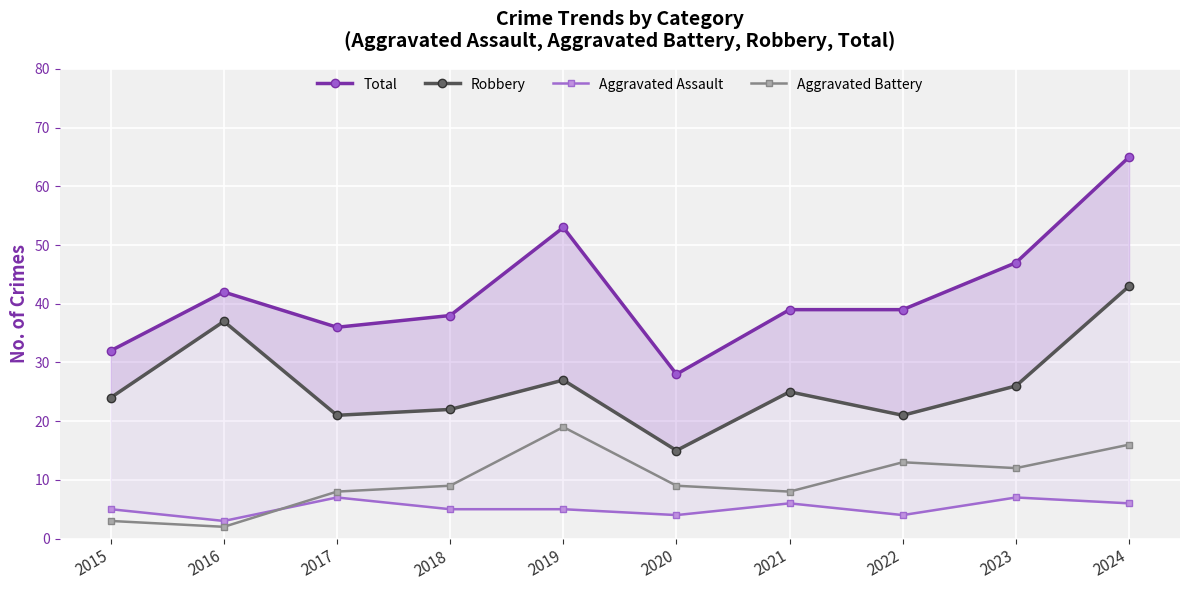

At which label does Aggravated Assault reach its peak?

2017